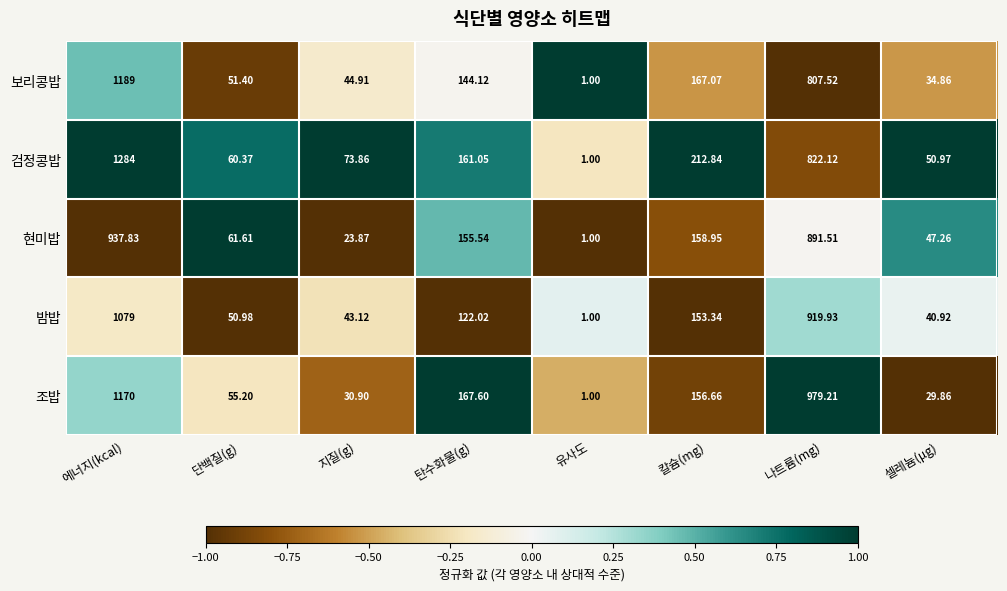

Is the value of 검정콩밥 at 나트륨(mg) greater than the value of 조밥 at 셀레늄(μg)?

Yes